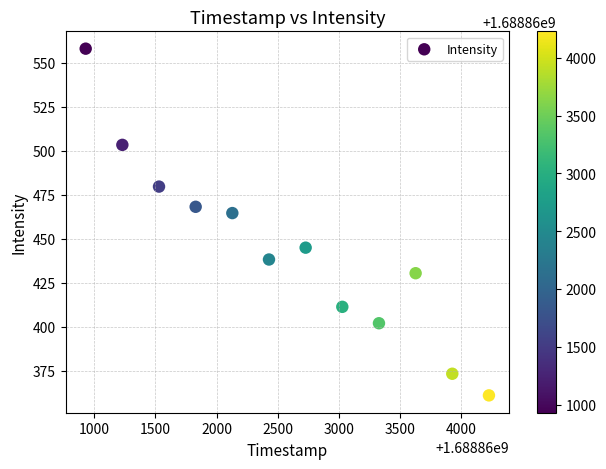

What is the average Y value?

444.6